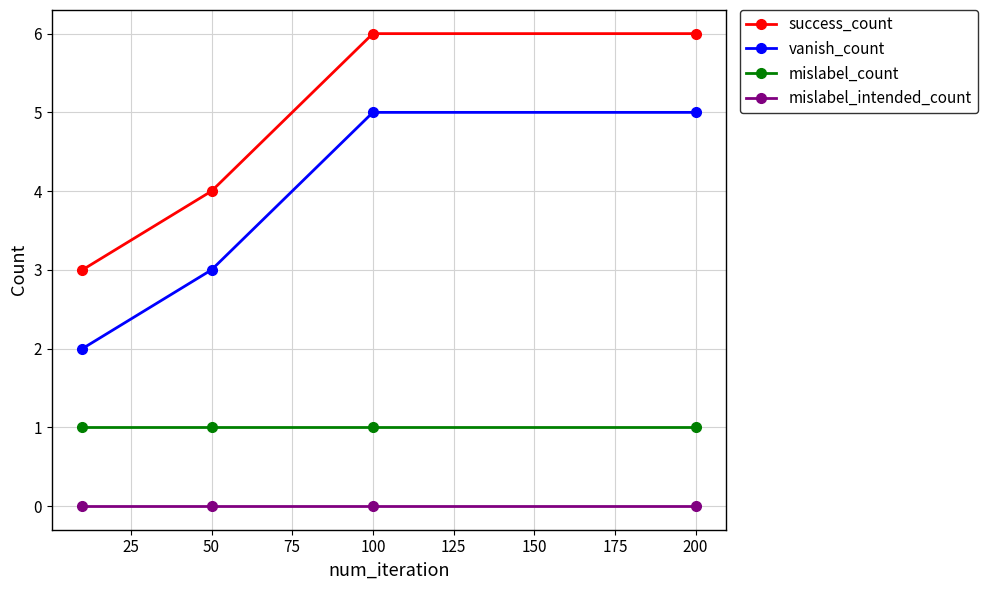

Reading left to right, transcribe all the data shown in this chart.

success_count: 3	4	6	6
vanish_count: 2	3	5	5
mislabel_count: 1	1	1	1
mislabel_intended_count: 0	0	0	0